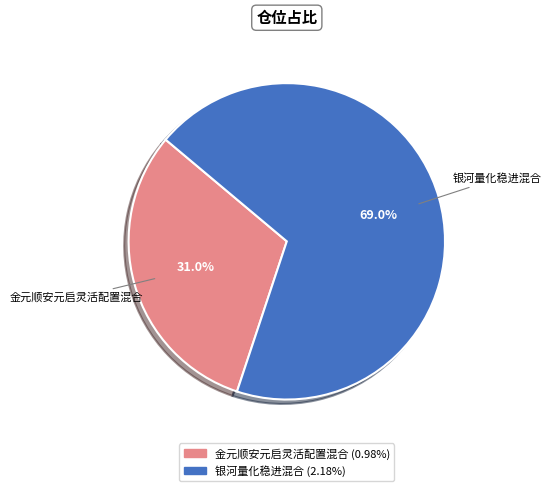

What is the largest slice in the pie chart?

银河量化稳进混合